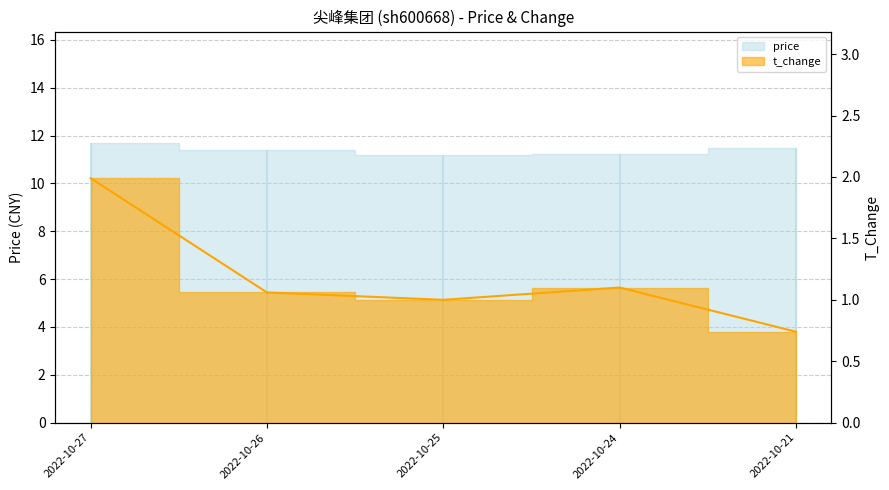

List the labels in order of value, largest first.

2022-10-27, 2022-10-24, 2022-10-26, 2022-10-25, 2022-10-21